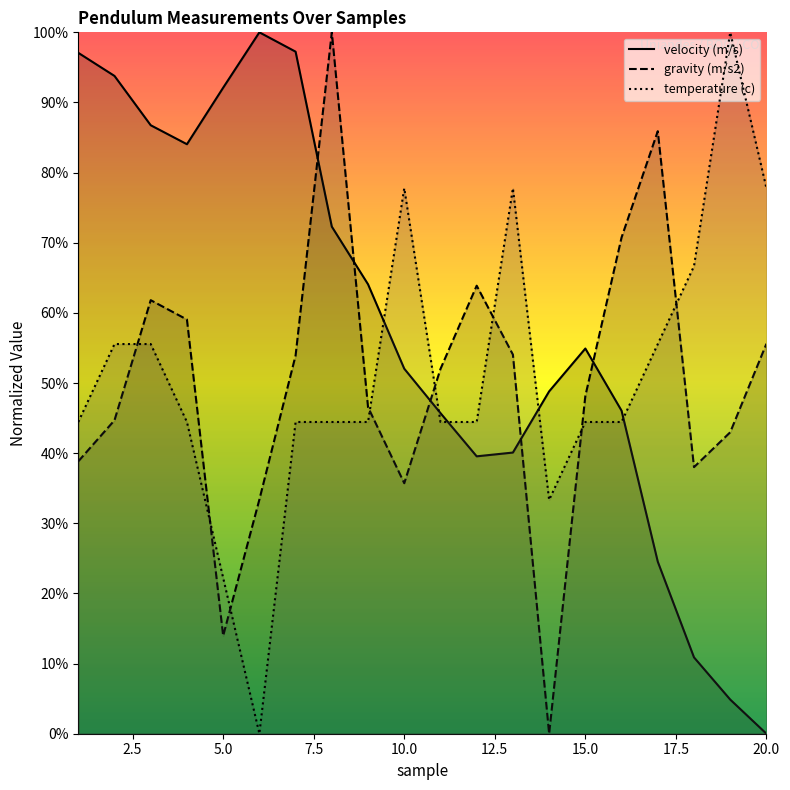

Where does the gravity (m/s2) series first go above 52?

3